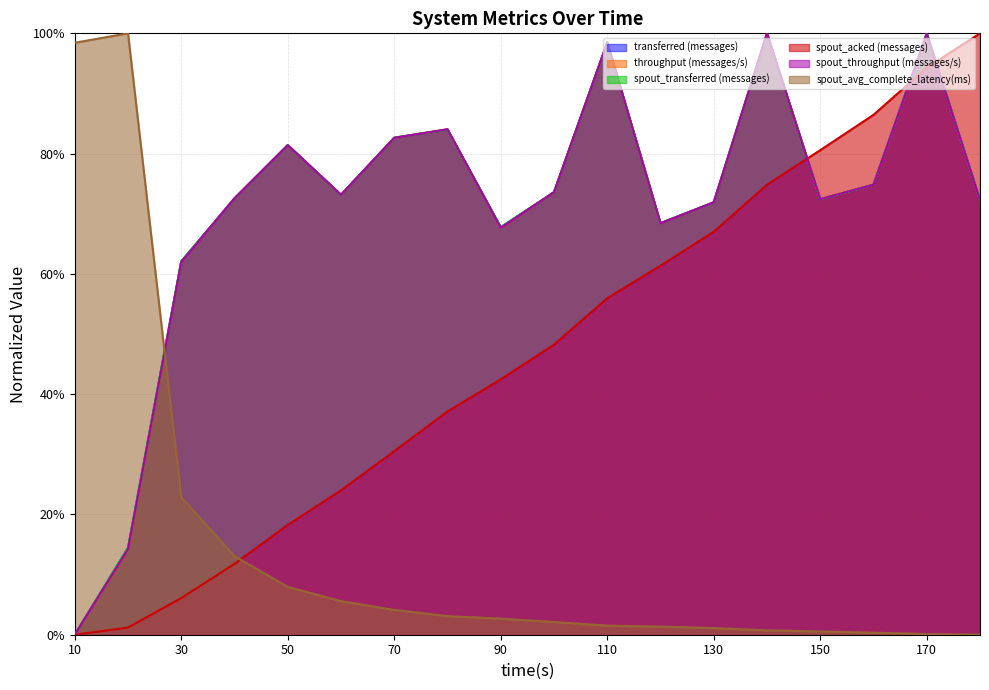

Reading left to right, transcribe all the data shown in this chart.

transferred (messages): 10=0.0	20=0.1	30=0.6	40=0.7	50=0.8	60=0.7	70=0.8	80=0.8	90=0.7	100=0.7	110=1.0	120=0.7	130=0.7	140=1.0	150=0.7	160=0.7	170=1.0	180=0.7
throughput (messages/s): 10=0.0	20=0.1	30=0.6	40=0.7	50=0.8	60=0.7	70=0.8	80=0.8	90=0.7	100=0.7	110=1.0	120=0.7	130=0.7	140=1.0	150=0.7	160=0.7	170=1.0	180=0.7
spout_transferred (messages): 10=0.0	20=0.1	30=0.6	40=0.7	50=0.8	60=0.7	70=0.8	80=0.8	90=0.7	100=0.7	110=1.0	120=0.7	130=0.7	140=1.0	150=0.7	160=0.7	170=1.0	180=0.7
spout_acked (messages): 10=0.0	20=0.0	30=0.1	40=0.1	50=0.2	60=0.2	70=0.3	80=0.4	90=0.4	100=0.5	110=0.6	120=0.6	130=0.7	140=0.7	150=0.8	160=0.9	170=0.9	180=1.0
spout_throughput (messages/s): 10=0.0	20=0.1	30=0.6	40=0.7	50=0.8	60=0.7	70=0.8	80=0.8	90=0.7	100=0.7	110=1.0	120=0.7	130=0.7	140=1.0	150=0.7	160=0.7	170=1.0	180=0.7
spout_avg_complete_latency(ms): 10=1.0	20=1.0	30=0.2	40=0.1	50=0.1	60=0.1	70=0.0	80=0.0	90=0.0	100=0.0	110=0.0	120=0.0	130=0.0	140=0.0	150=0.0	160=0.0	170=0.0	180=0.0